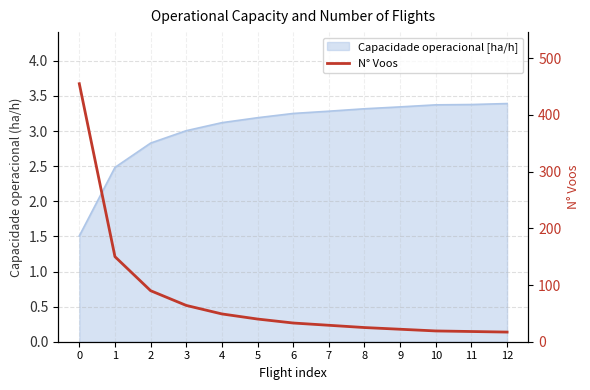

How many lines are shown in the chart?

1